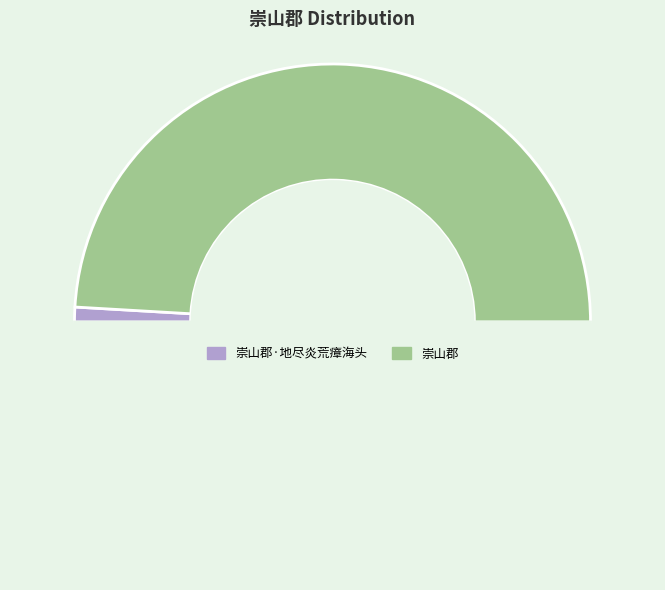

How many slices are in this pie chart?

3